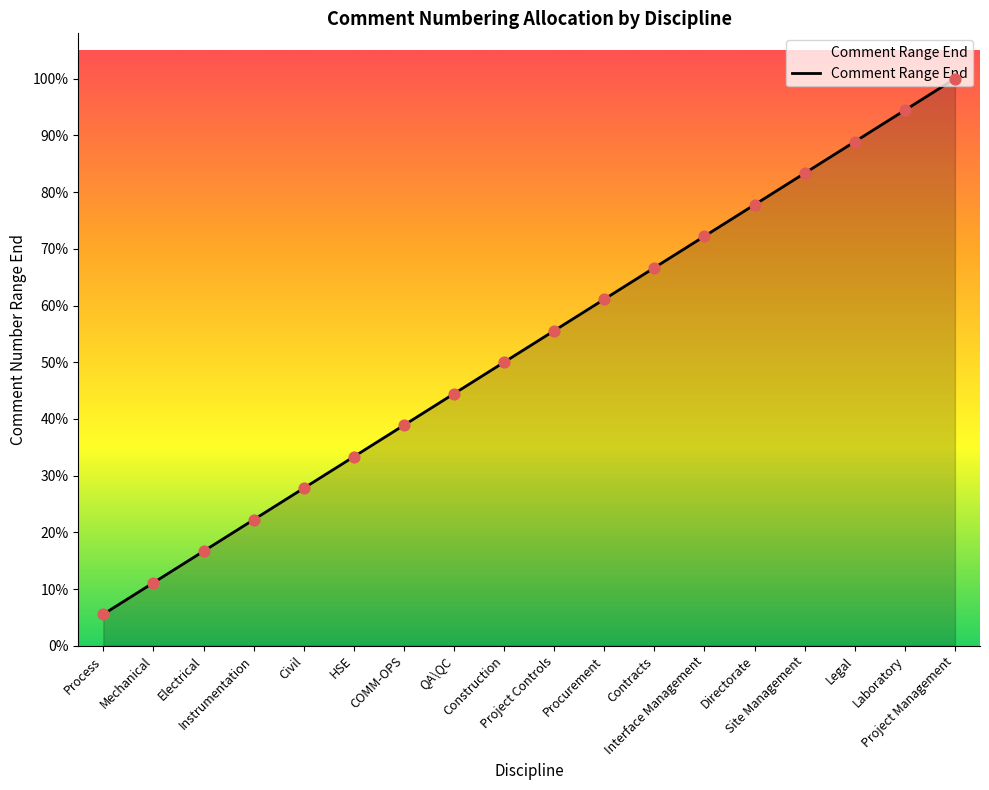

What is the ratio of the value at Construction to the value at Instrumentation?

2.2